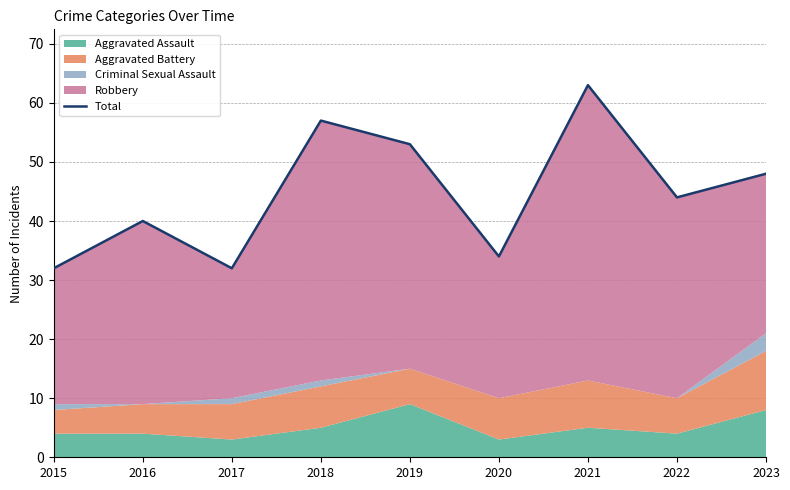

What is the smallest value displayed?

32